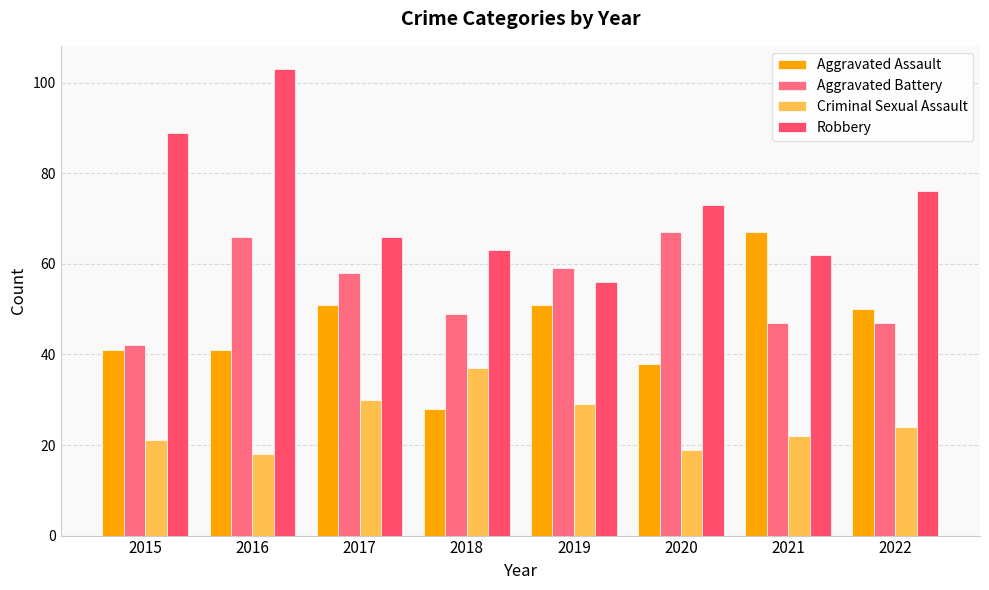

Which label corresponds to the largest value in the chart?

2016